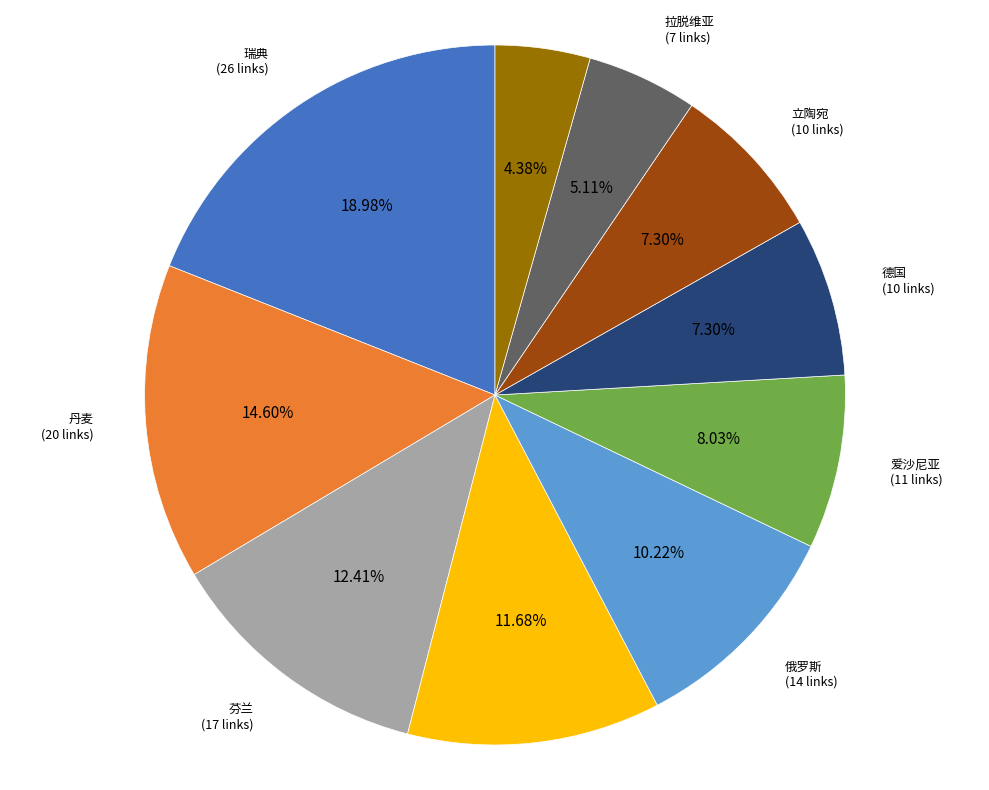

To the nearest percent, what portion does 挪威 represent?

4%